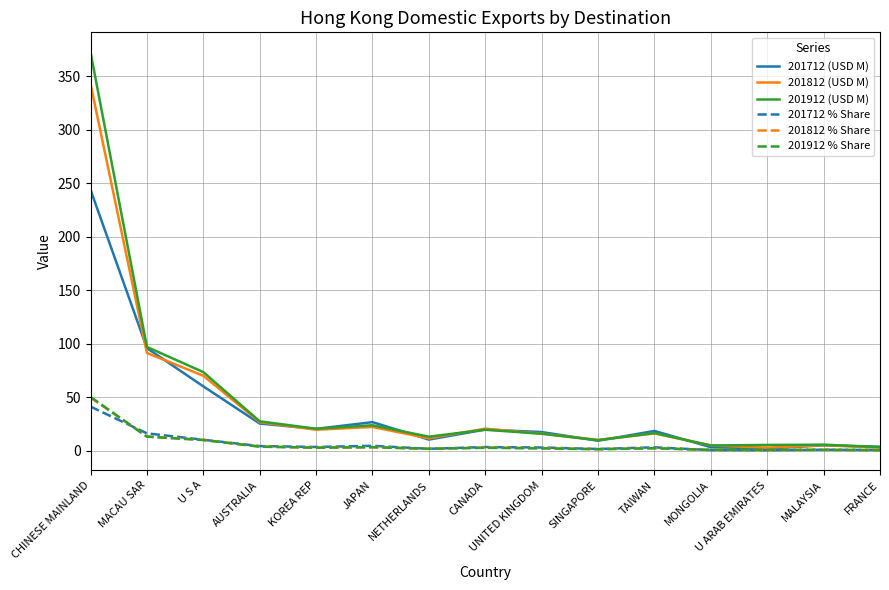

At which label does 201712 % Share first exceed 3?

CHINESE MAINLAND